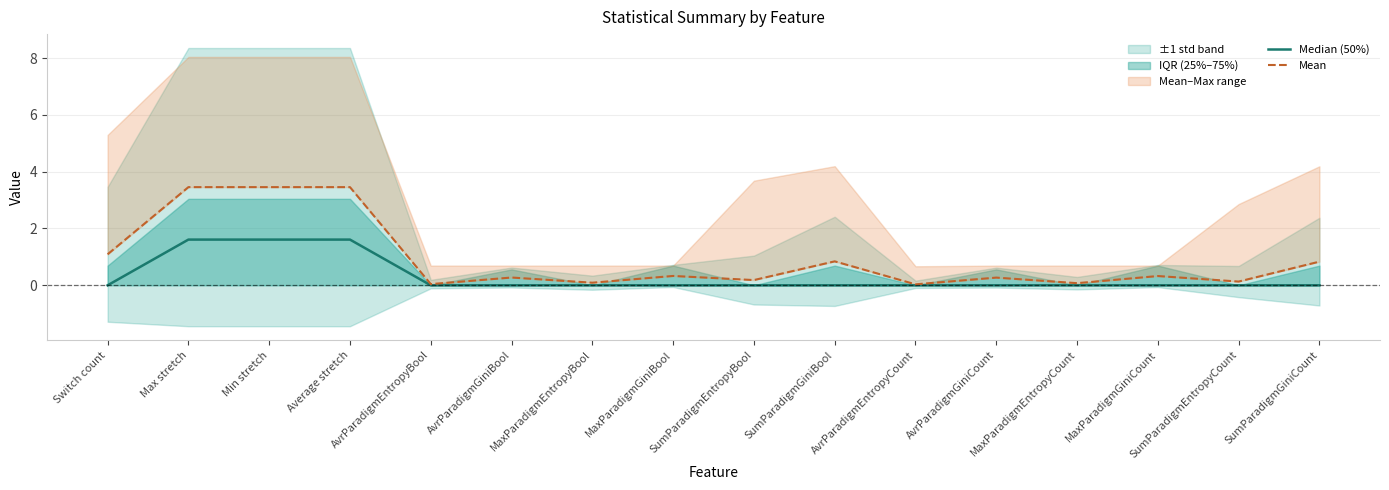

Which series has the largest total across all categories?

Mean